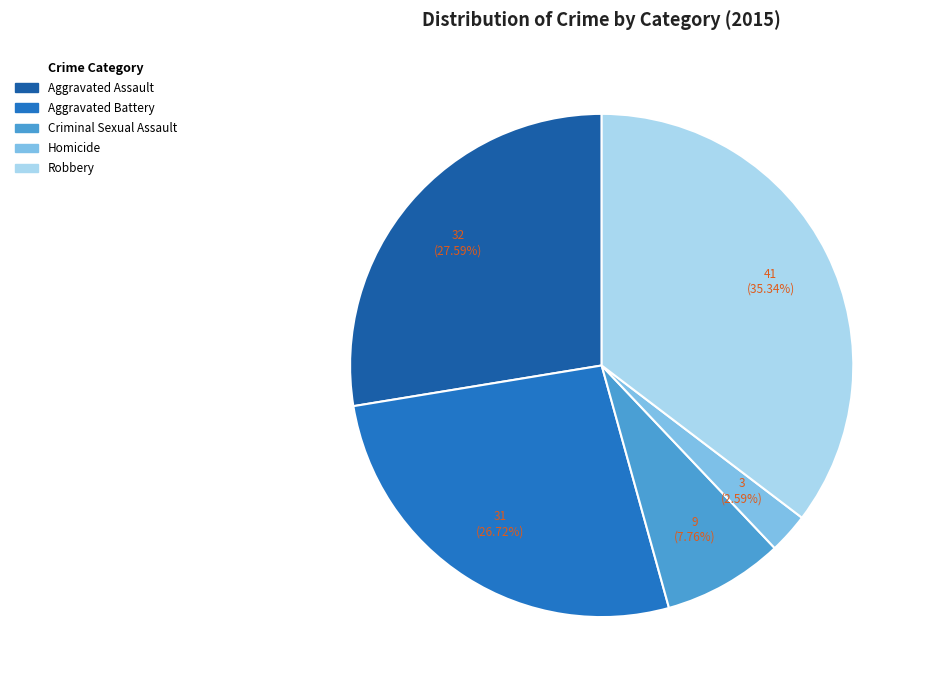

To the nearest percent, what percentage of the pie is Aggravated Battery?

27%